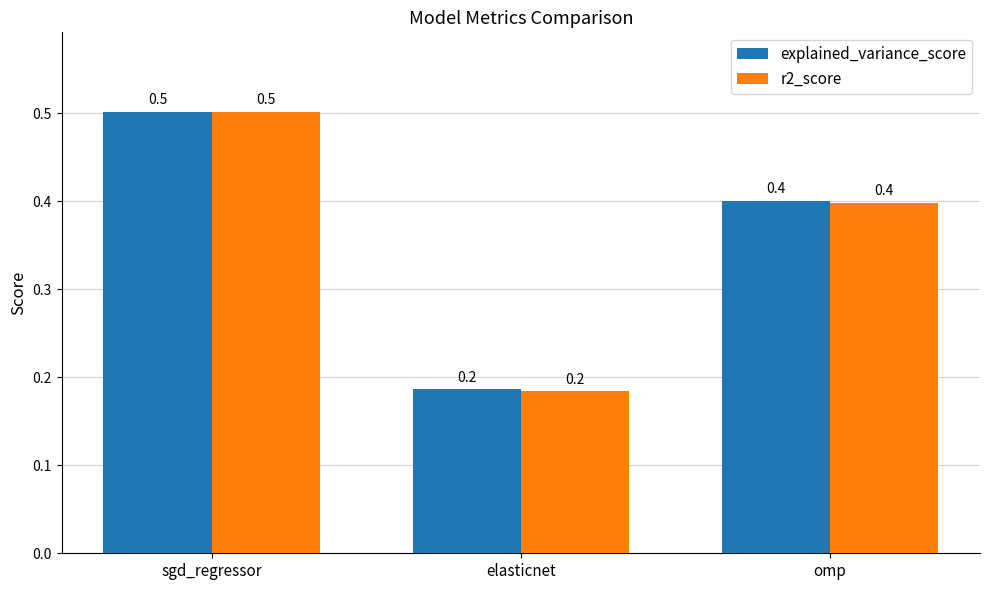

What is the value of the explained_variance_score bar at the 3rd from the left?

0.4